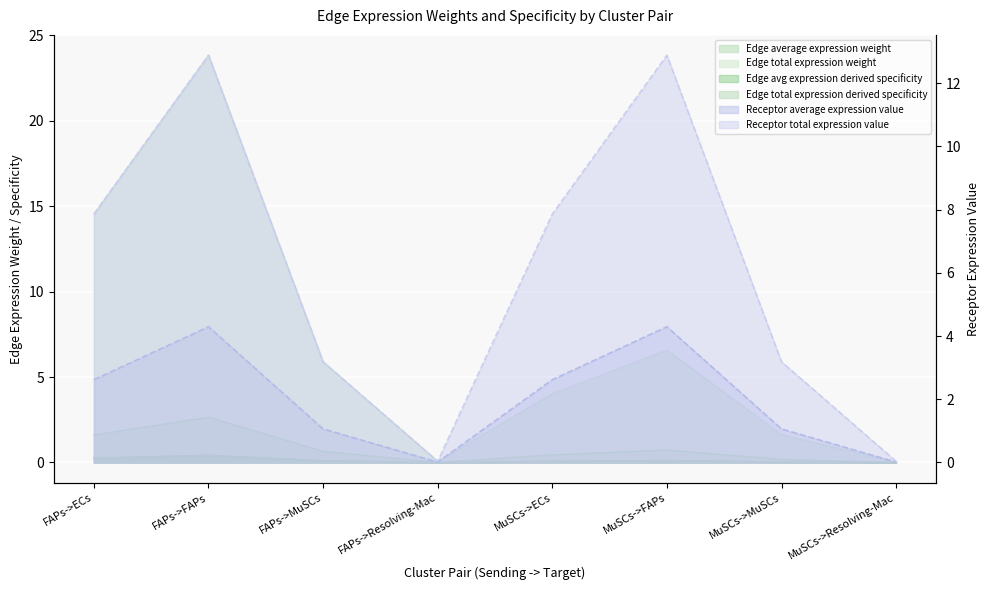

True or false: Edge avg expression derived specificity and Edge total expression derived specificity cross at least once.

False